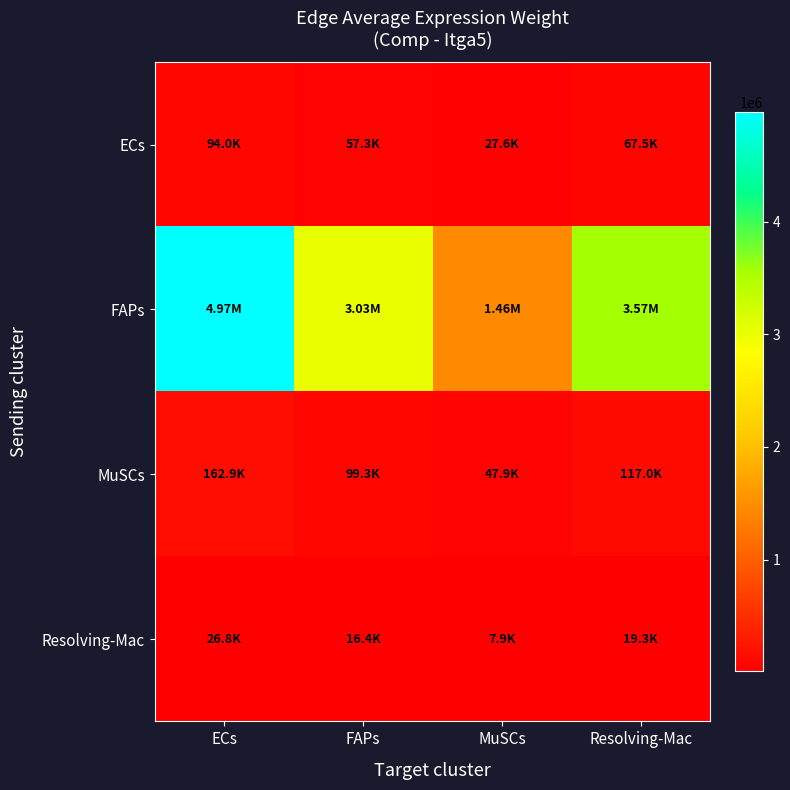

Which series has the largest range (max minus min)?

FAPs